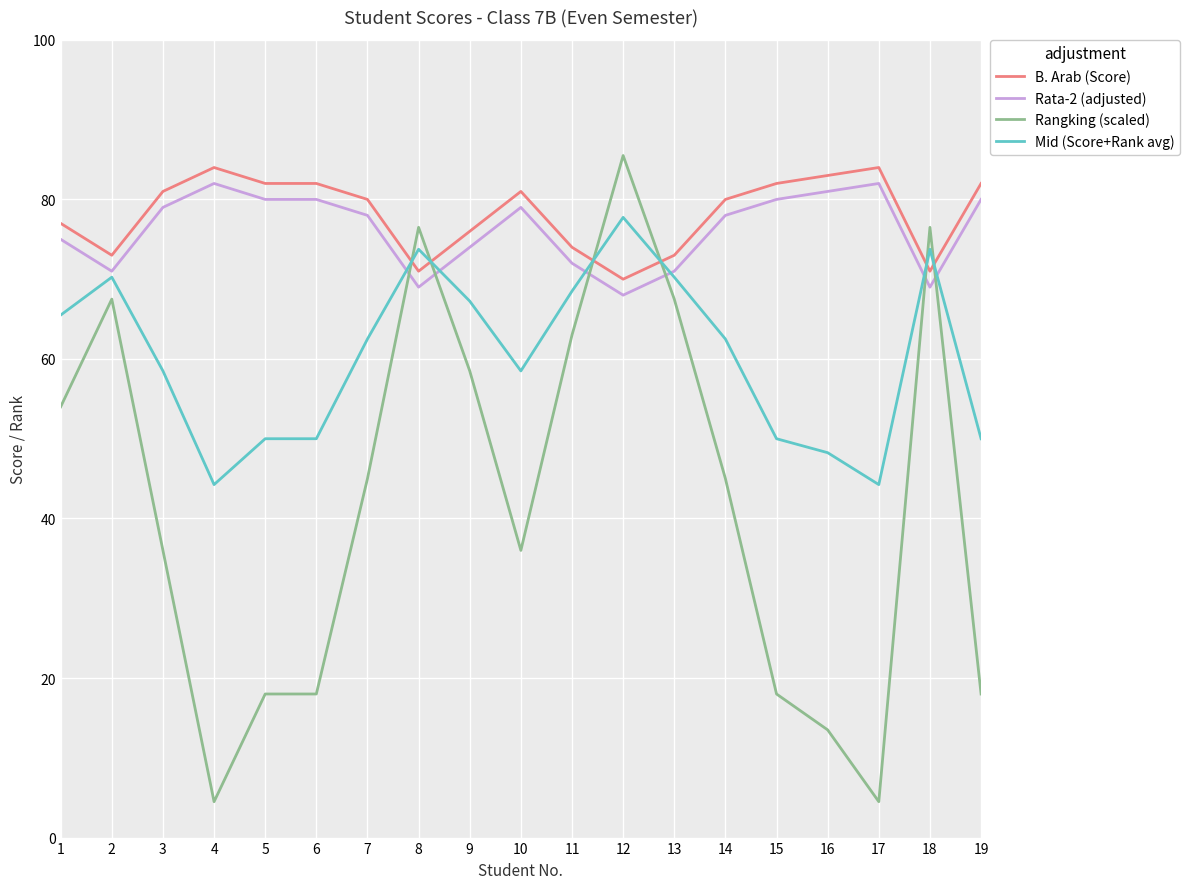

Is the value of Mid (Score+Rank avg) at 17 greater than the value of B. Arab (Score) at 17?

No